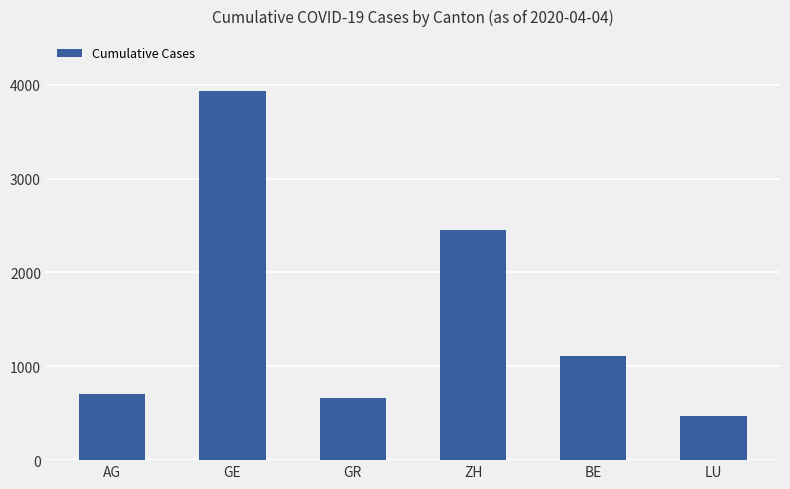

Reading left to right, extract all data points from this chart.

702	3928	657	2448	1106	466